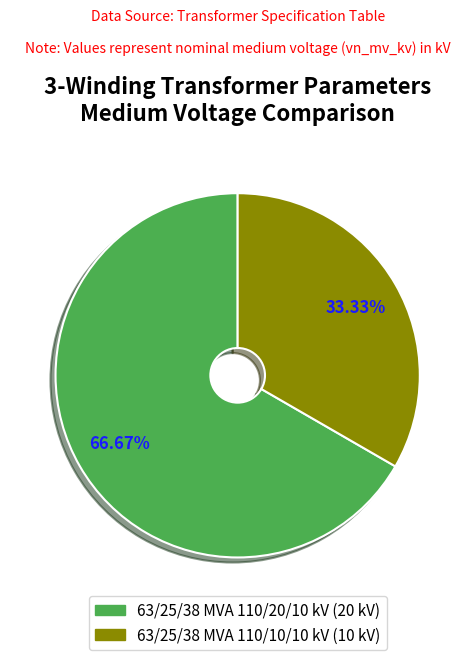

How many slices are in this pie chart?

2